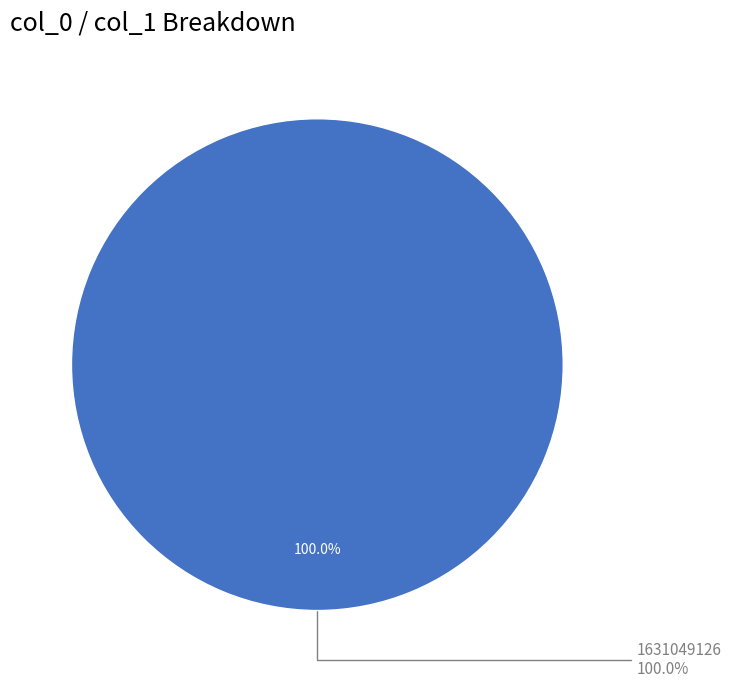

How much of the chart is everything except 1631041917?

100.0%